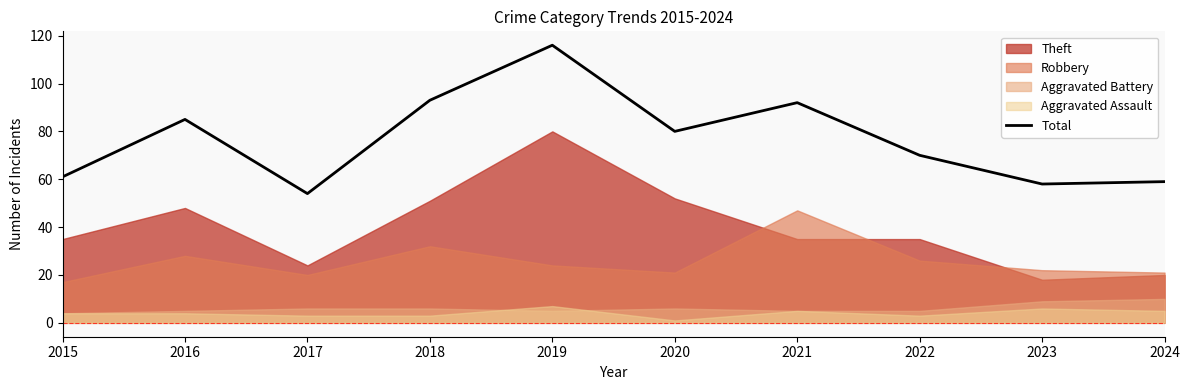

How many lines are shown in the chart?

1